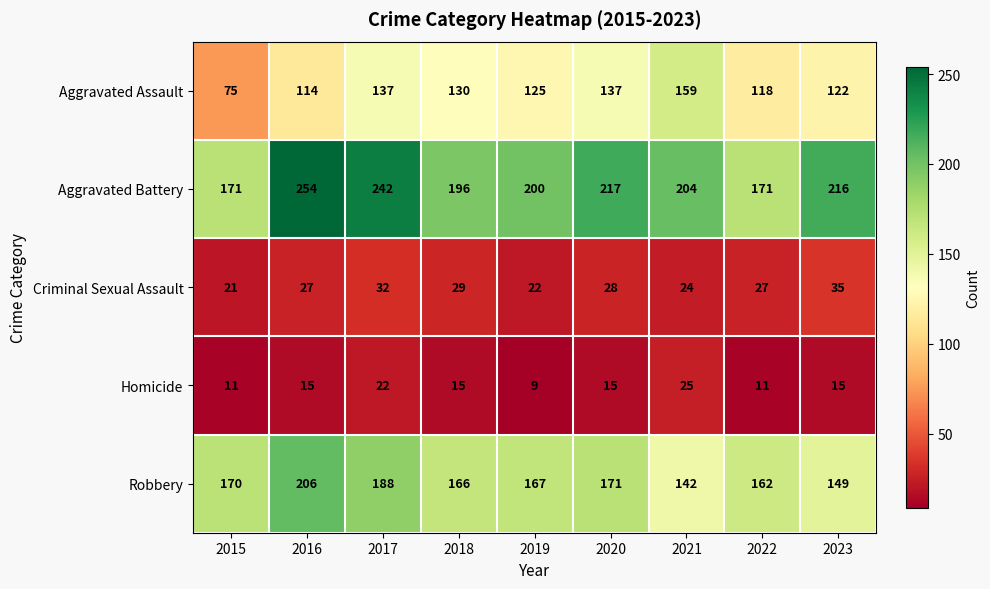

What is the total value across all series at 2019?

523